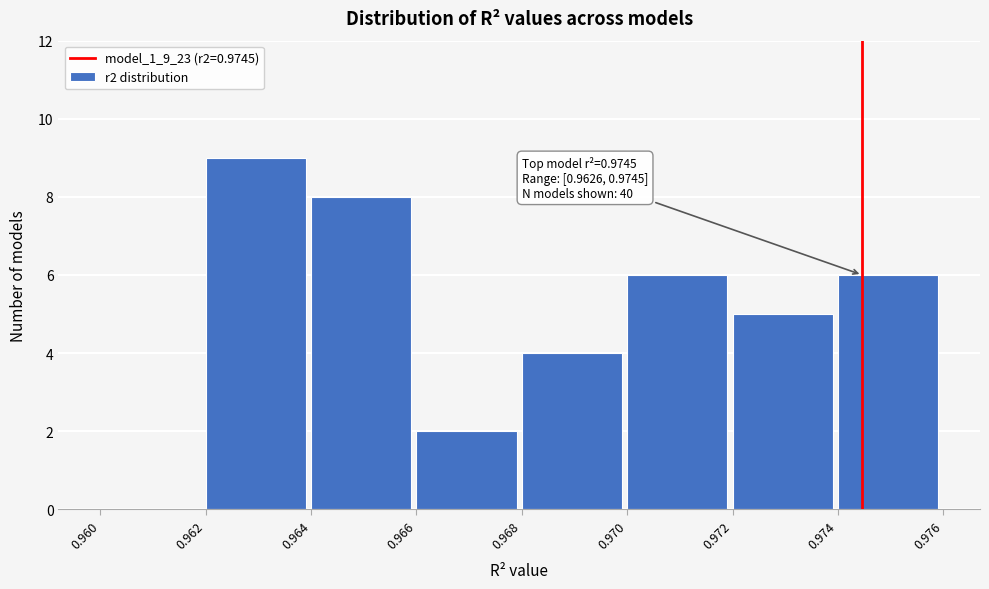

Which range on the x-axis has the tallest bar?

0.962 to 0.964